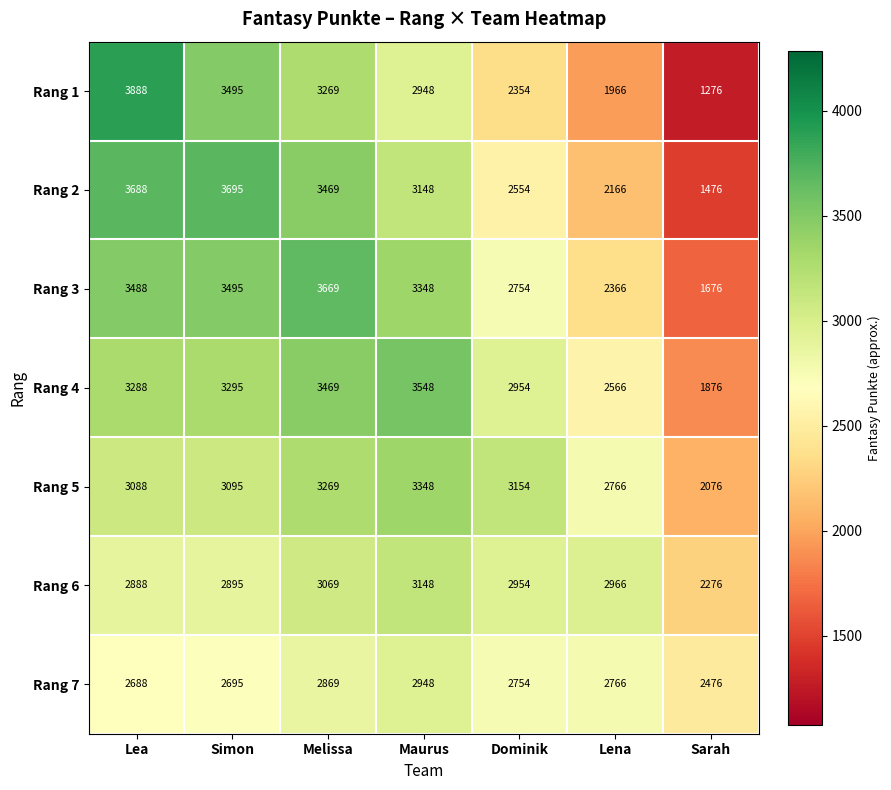

Is it true that Rang 4 equals 3548 at Maurus?

True